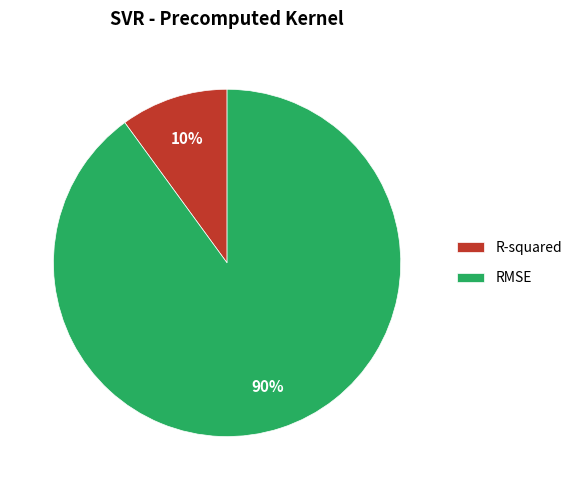

To the nearest percent, what percentage of the pie is R-squared?

10%